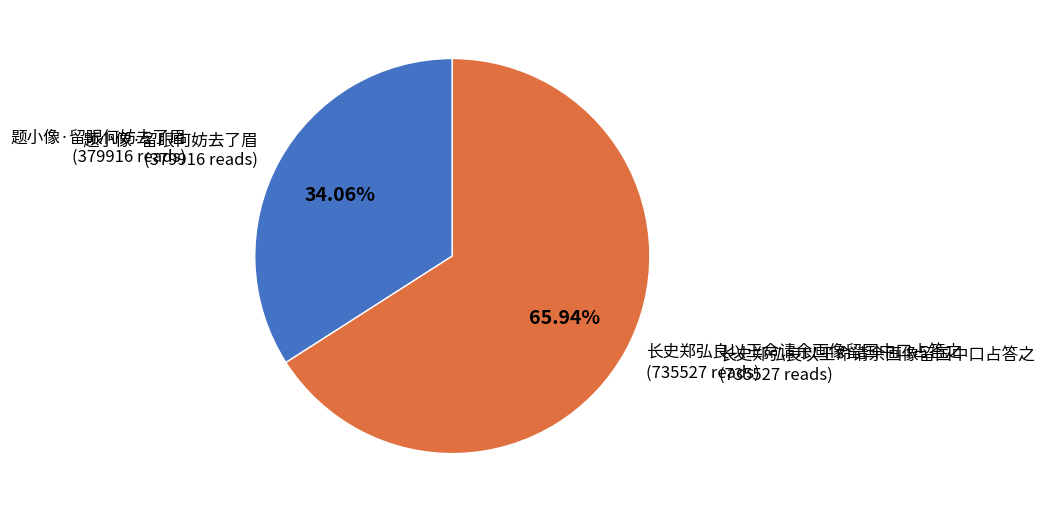

Which slice is the smallest?

题小像·留眼何妨去了眉